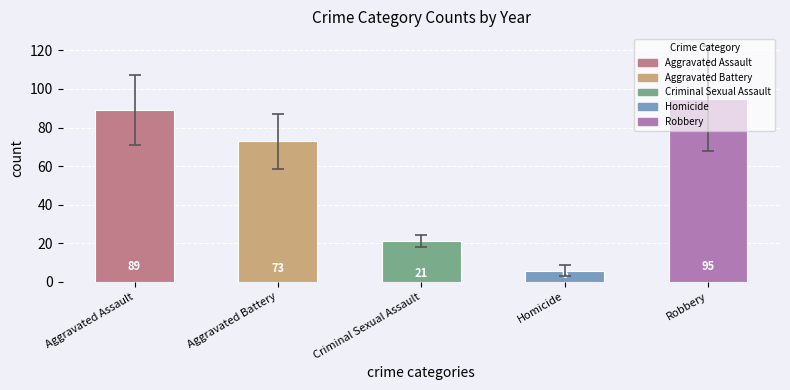

The chart shows a value of 89.2 at Aggravated Assault. True or false?

True